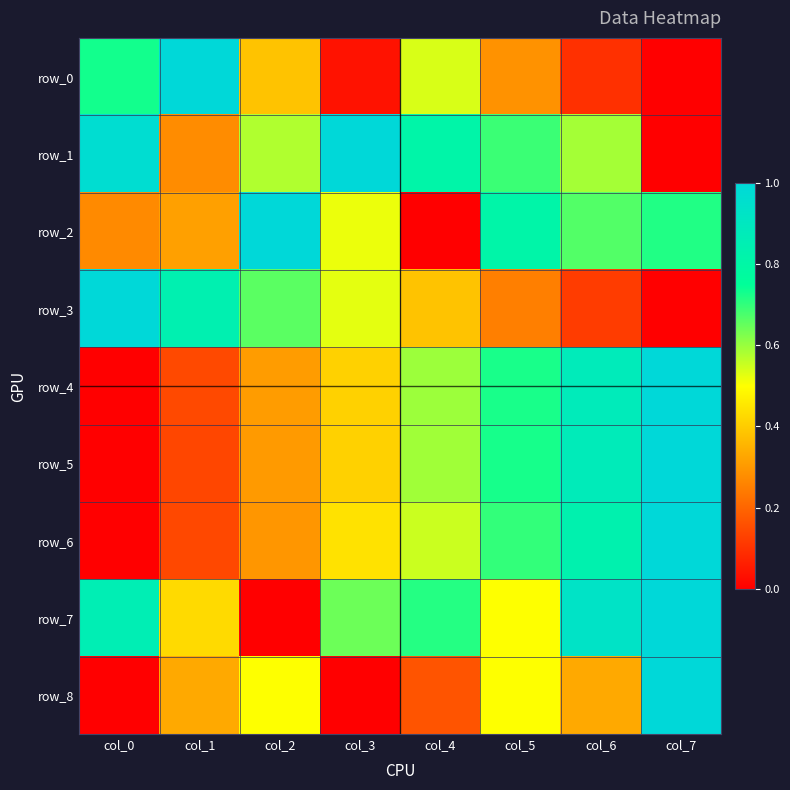

What is the average value of the row_5 series?

0.5